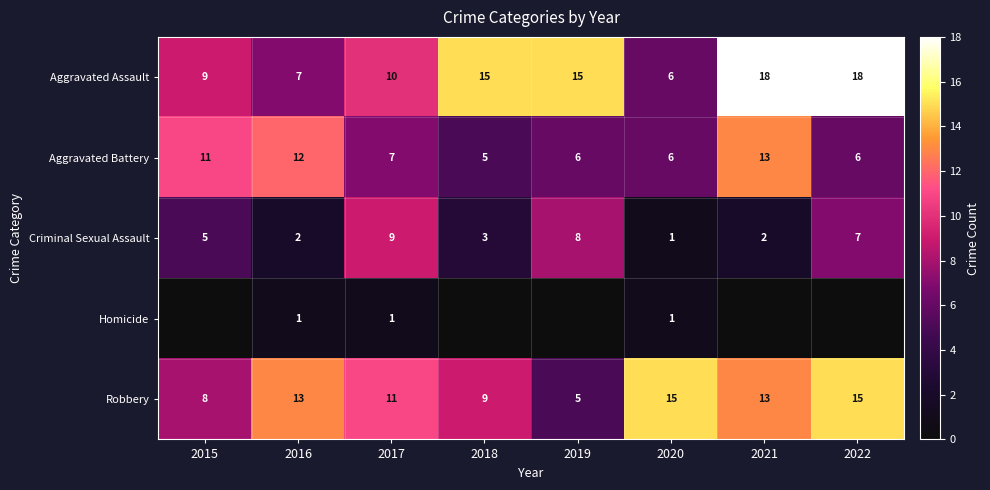

Is it true that Homicide equals 1 at 2016?

True